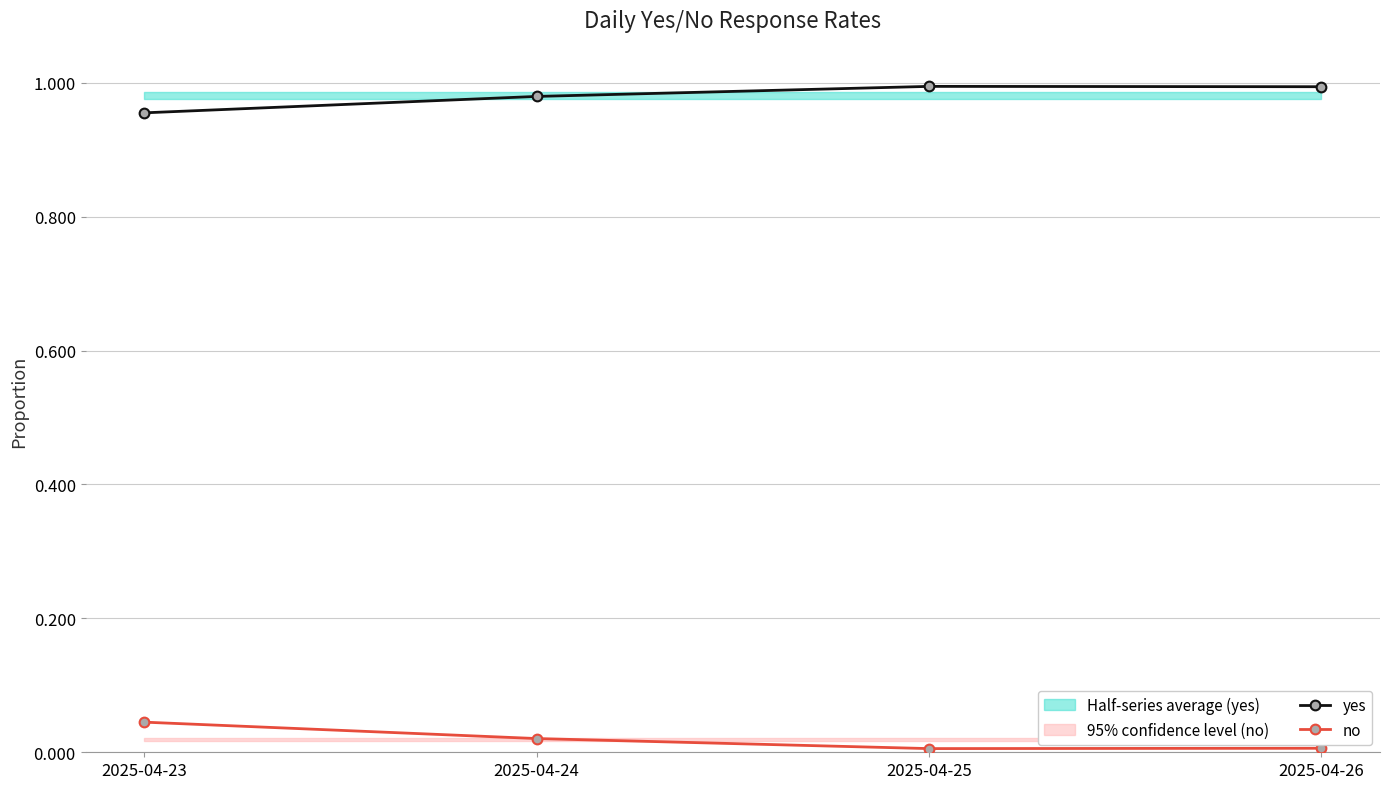

True or false: yes has a value of 1.5 at 2025-04-26.

False